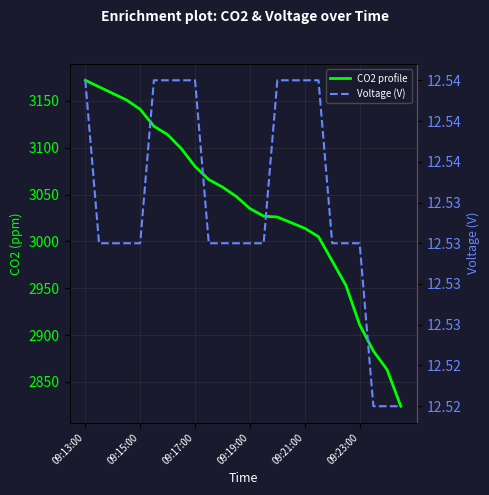

What is the maximum value for CO2 profile?

3172.0